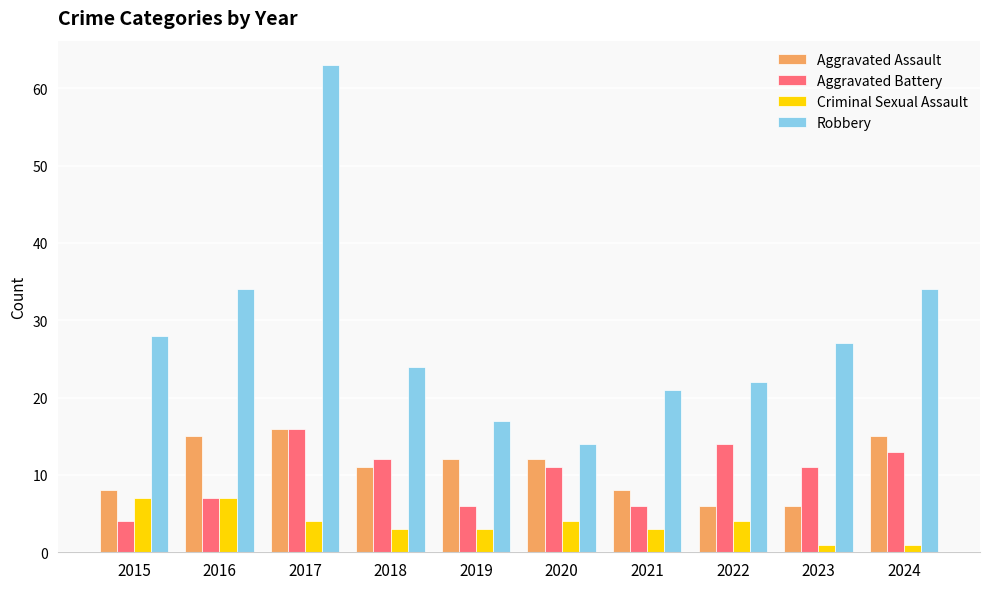

Count the Aggravated Assault values in the range 8 to 15.

7